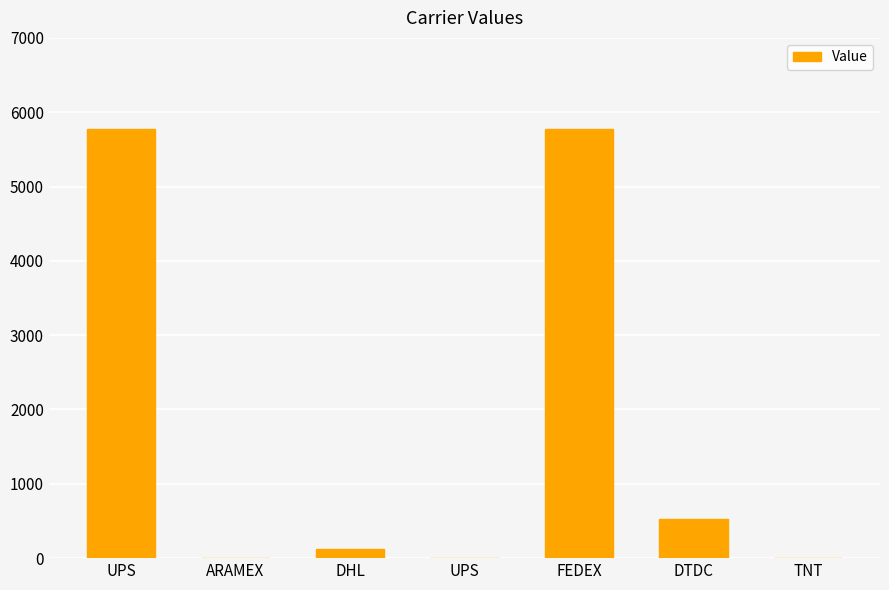

Count the number of categories in the chart.

7